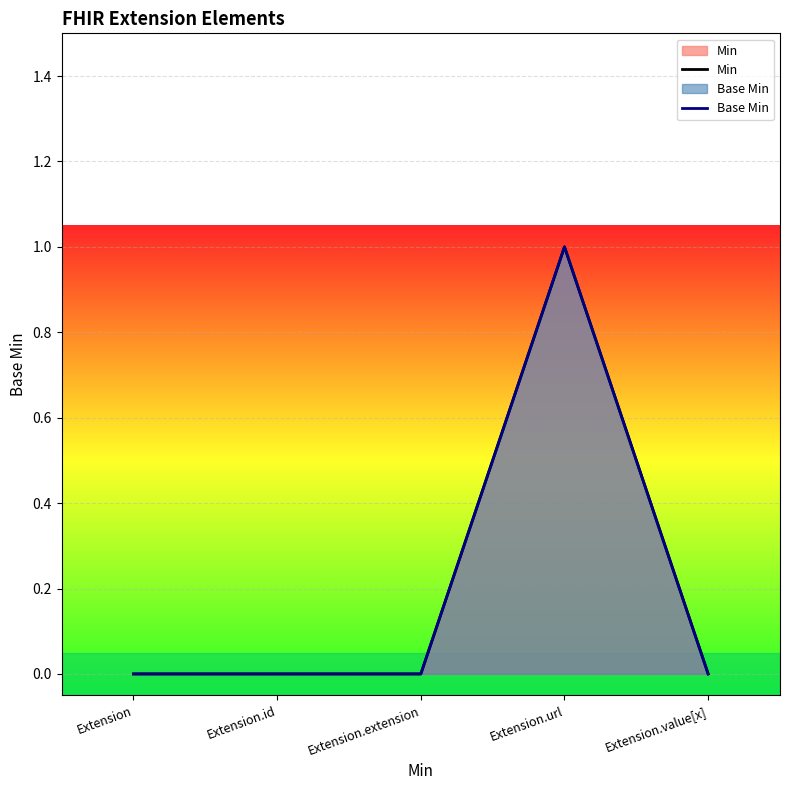

True or false: Base Min and Min intersect in this chart.

False